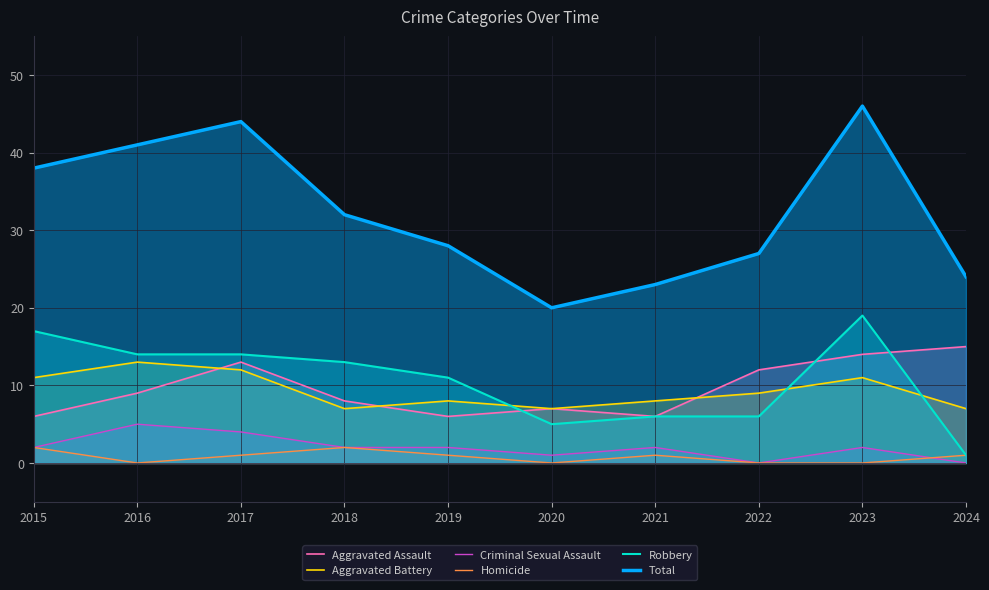

How many data points in Criminal Sexual Assault are above 2?

2